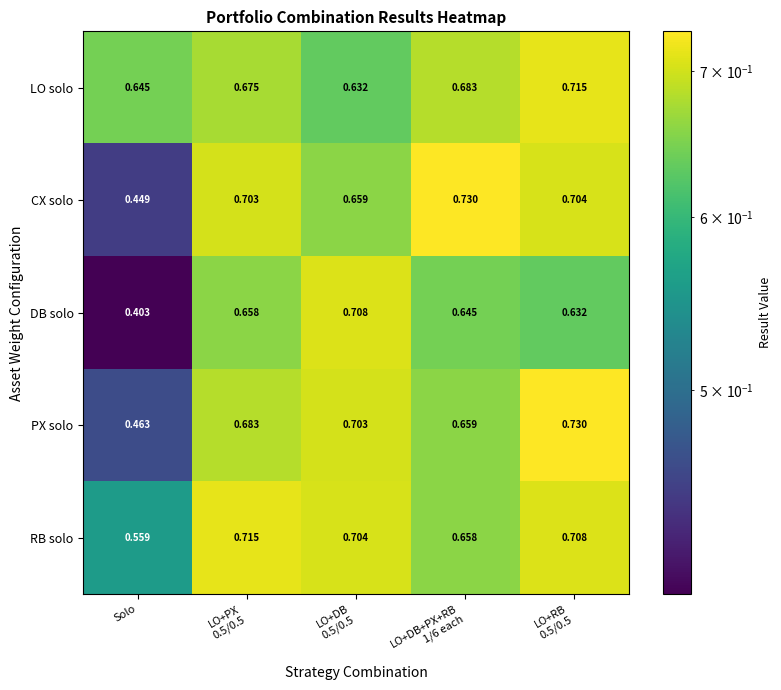

At Solo, list the series in order from smallest to largest.

DB solo, CX solo, PX solo, RB solo, LO solo